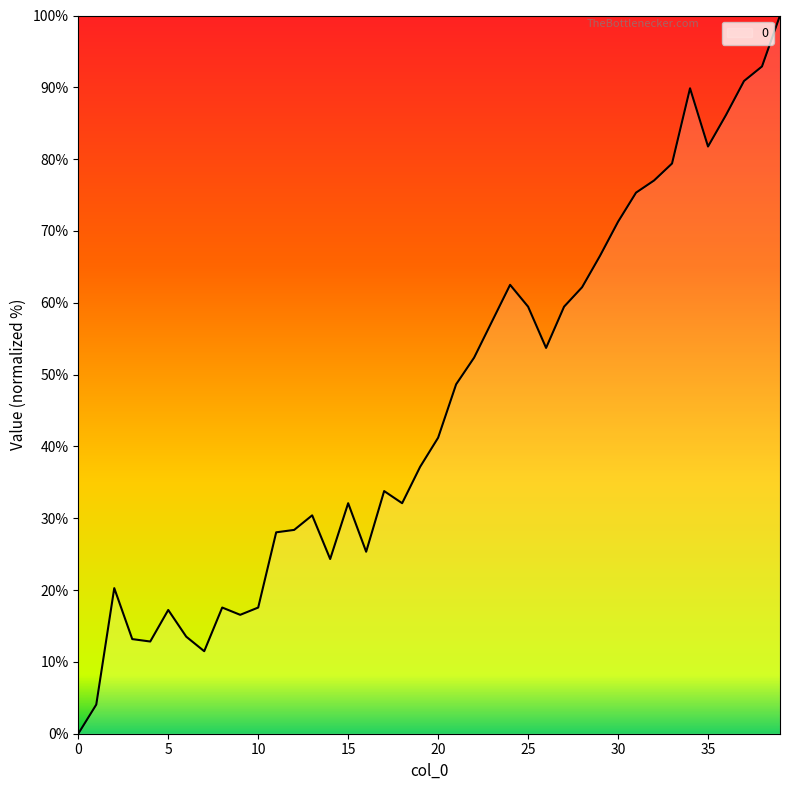

What is the greatest value displayed?

100.0